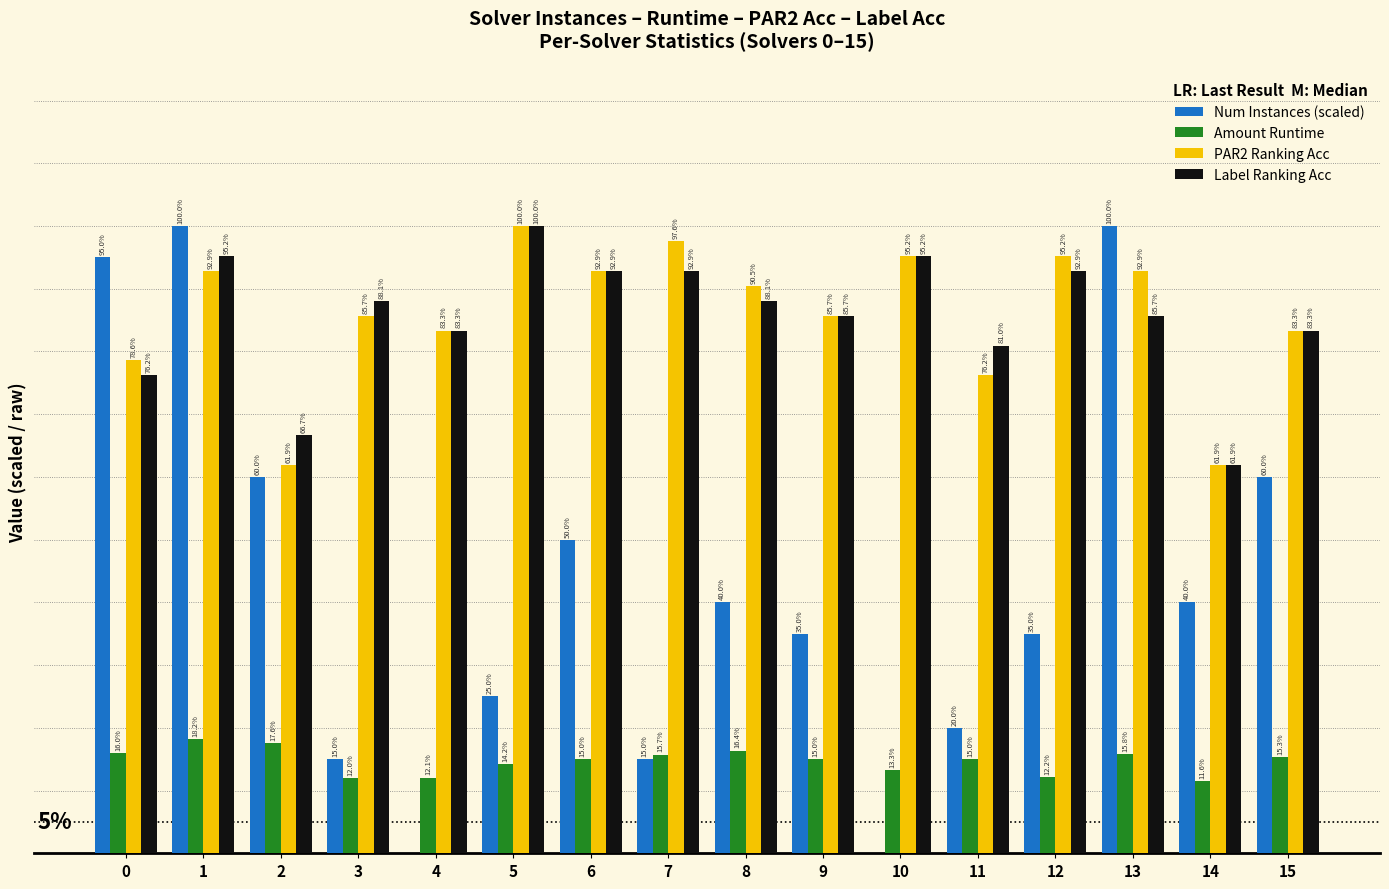

Count the Label Ranking Acc values in the range 0 to 1.

16